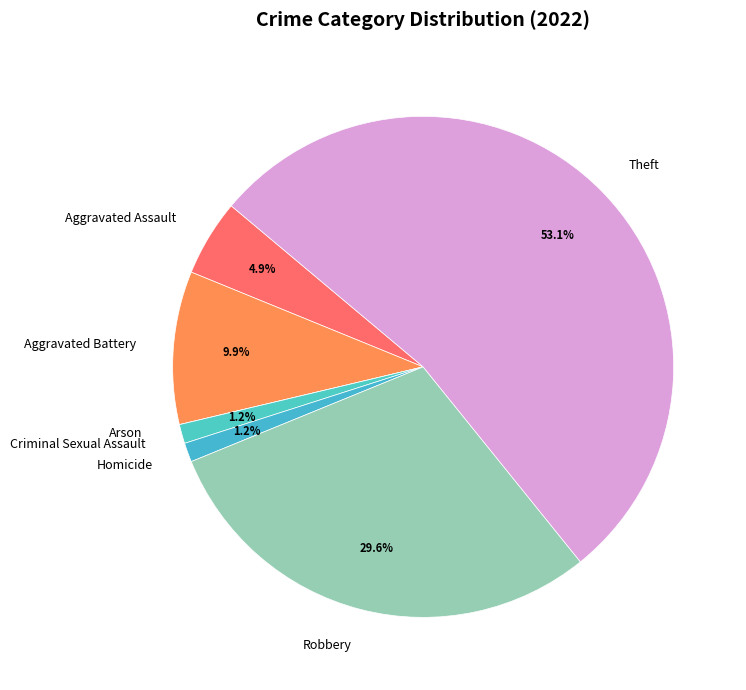

Which category accounts for the majority?

Theft